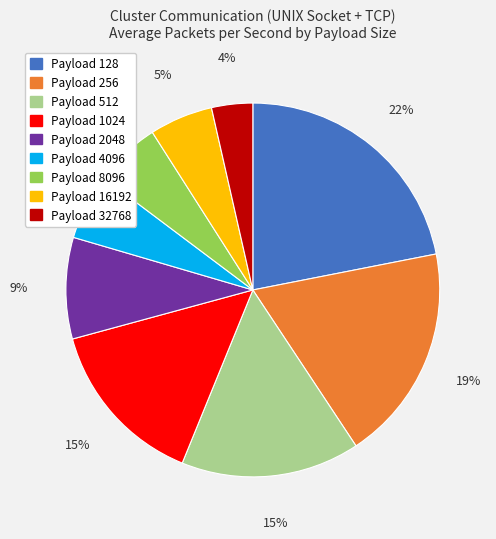

To the nearest percent, what is the average slice percentage?

11%